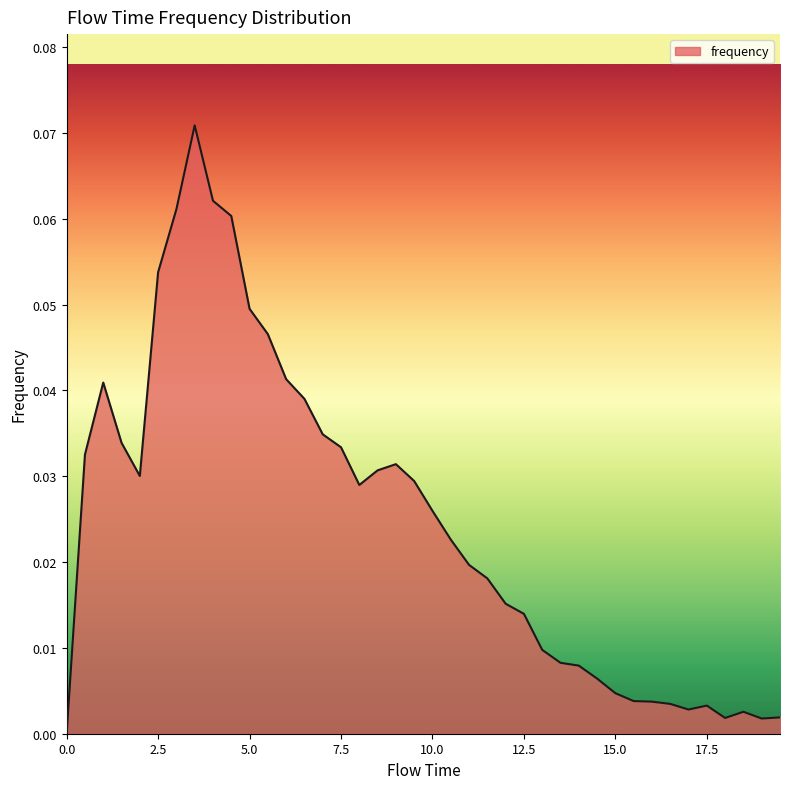

Is this an area chart (filled region under the line)?

Yes